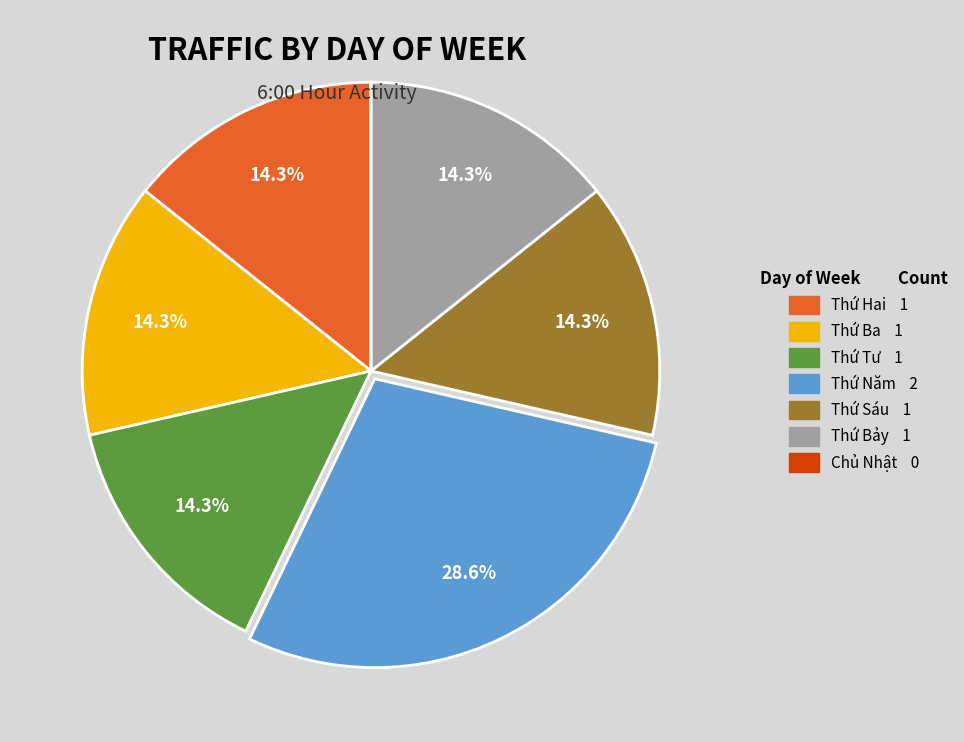

What is the largest slice in the pie chart?

Thứ Năm